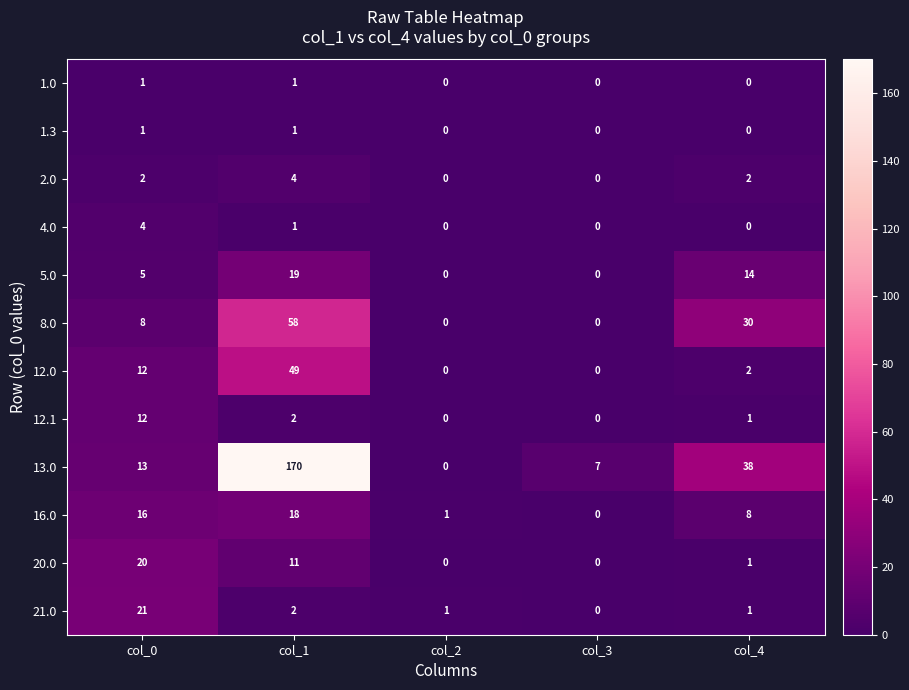

Which series has the widest spread of values?

13.0